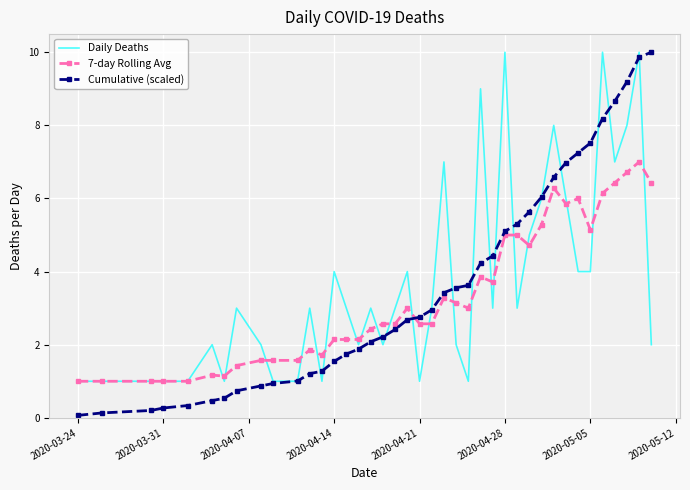

What is the maximum value for Daily Deaths?

10.0